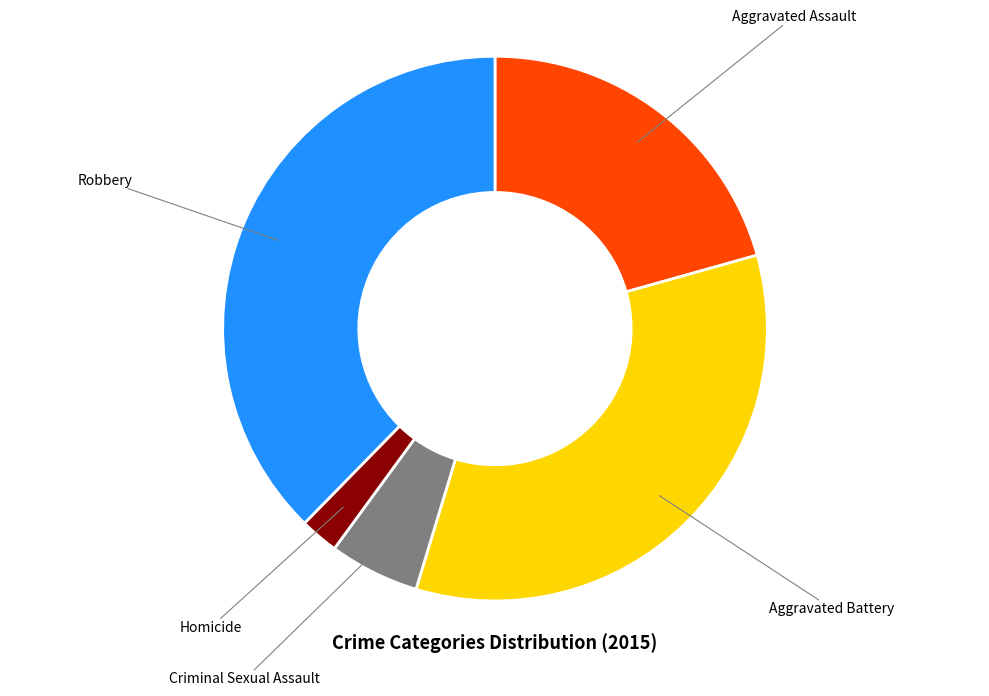

True or false: Aggravated Assault accounts for 21% of the total.

True